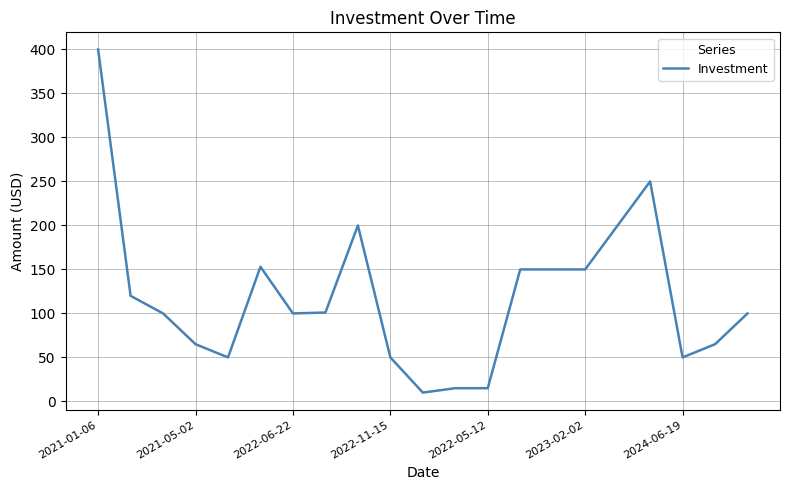

What is the smallest value displayed?

10